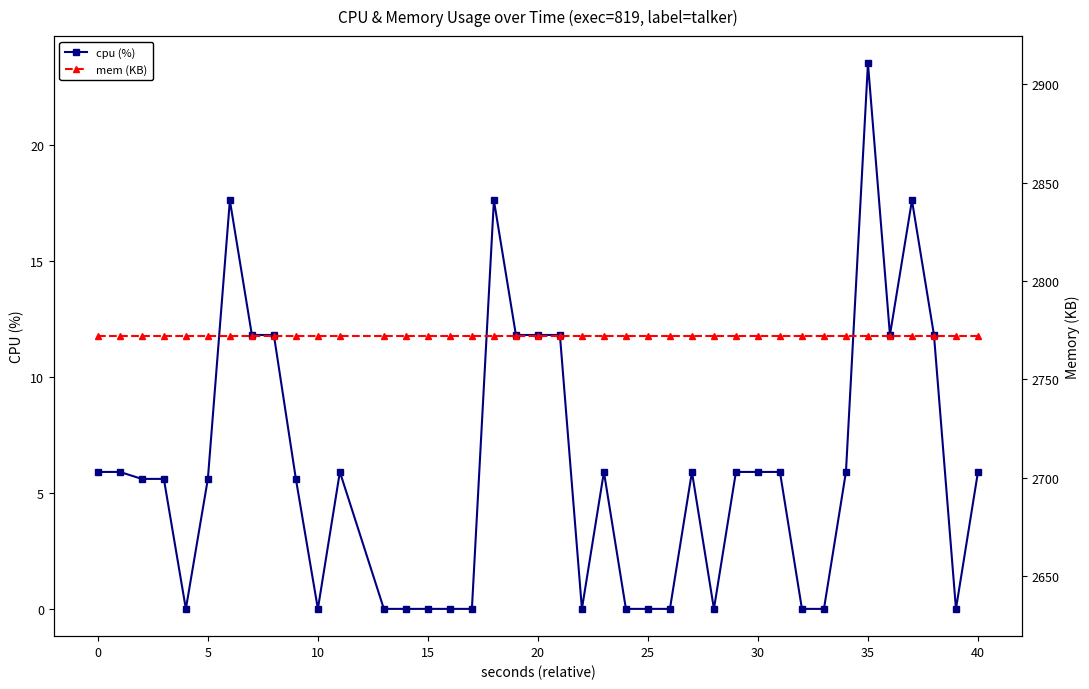

Which category has the highest value in the cpu (%) series?

35